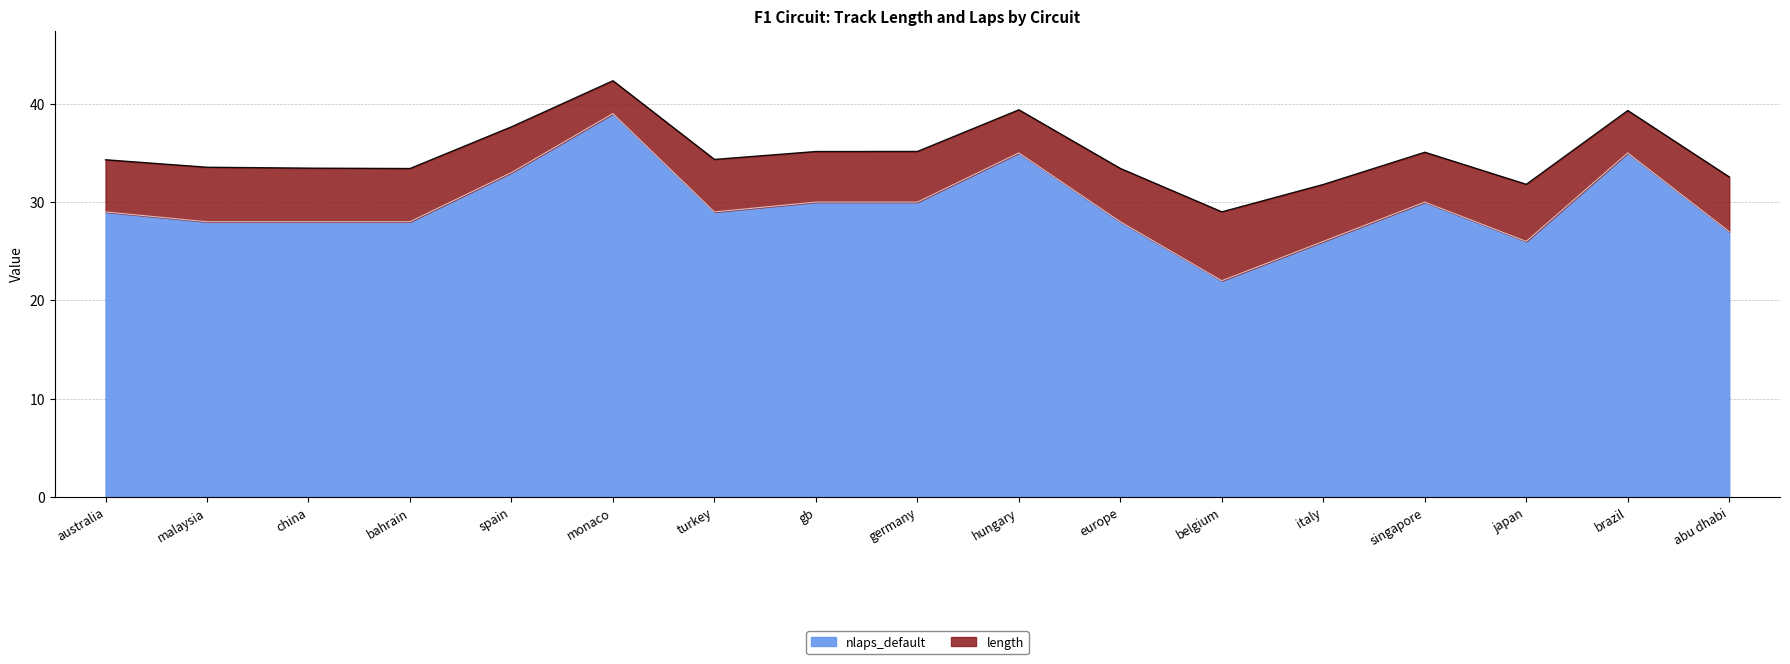

What is the label of the 17th point from the right?

australia